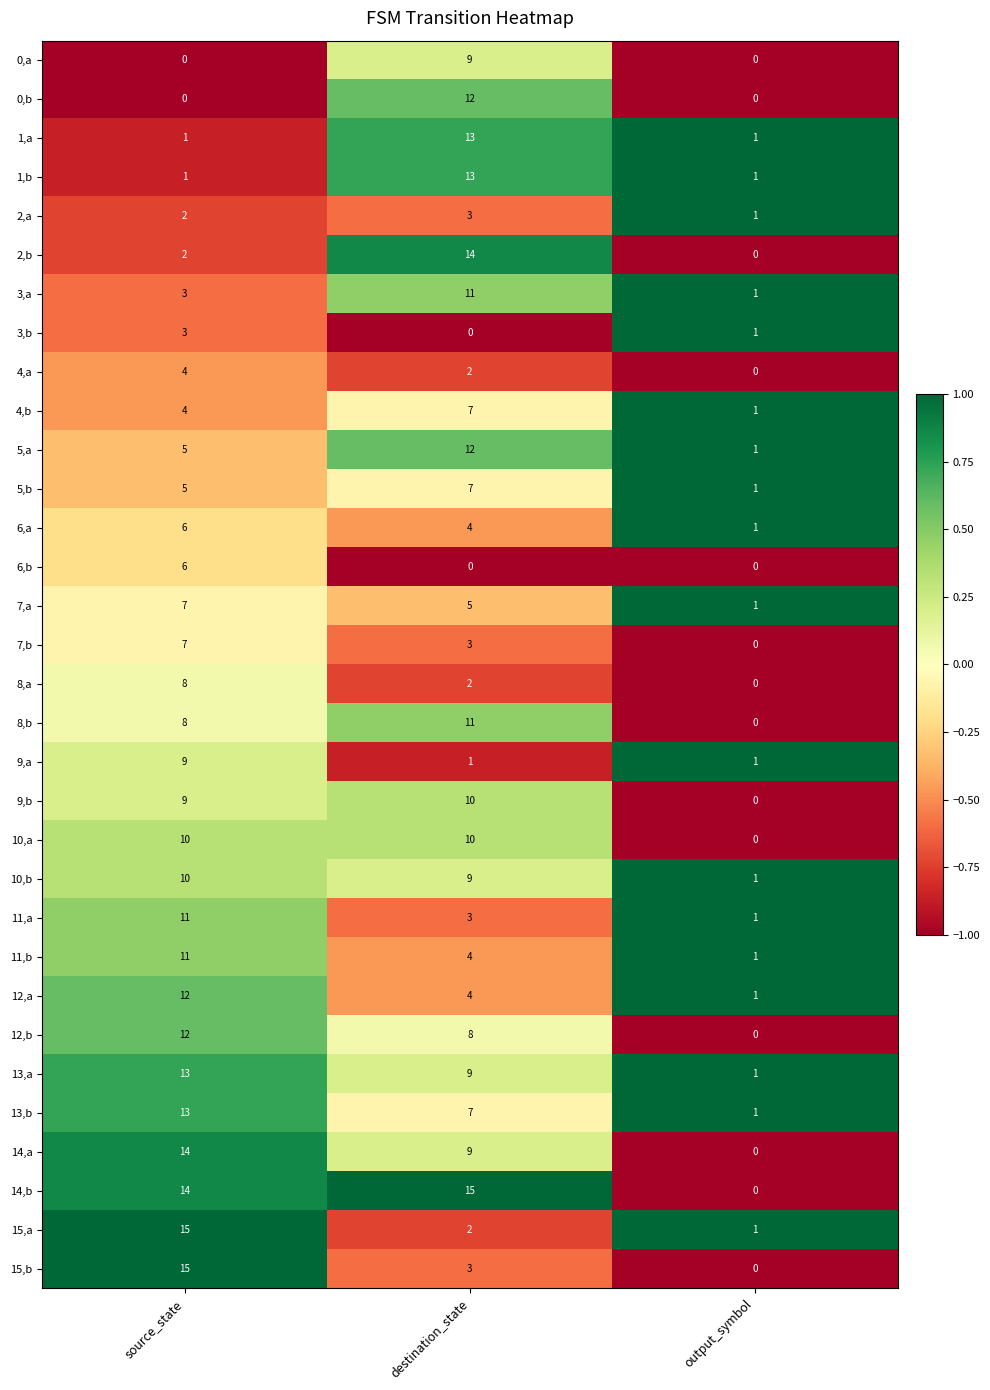

Is it true that 11,b equals 11 at source_state?

True